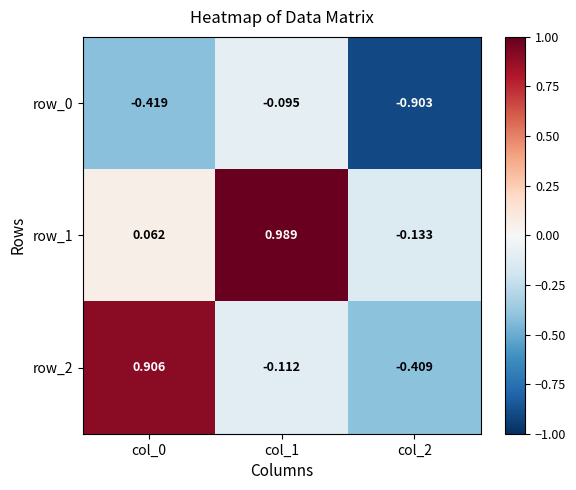

Is the value of row_1 at col_0 greater than the value of row_0 at col_1?

Yes